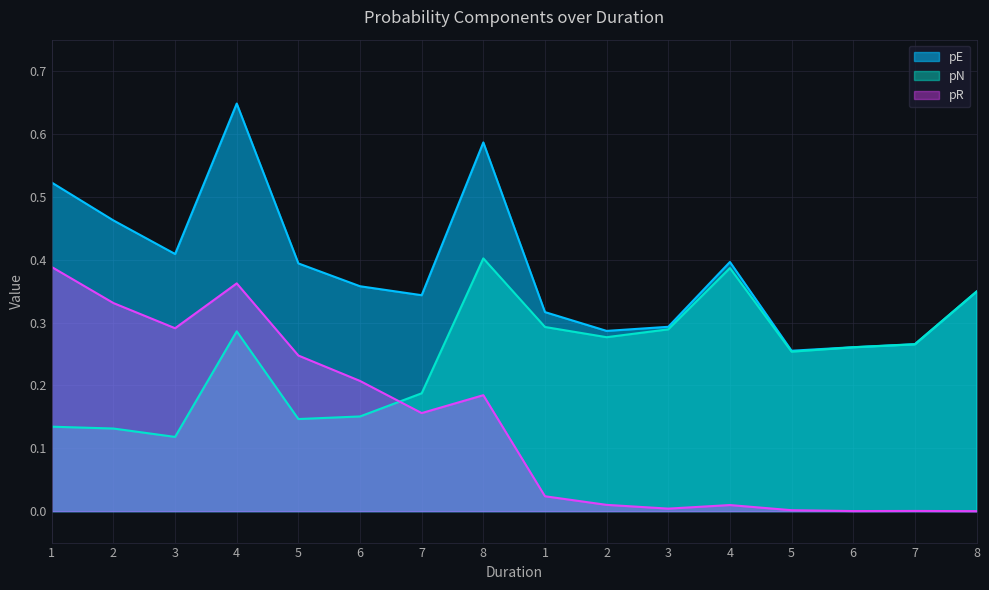

Reading right to left, extract all data points from this chart.

pE: 8=0.3	7=0.3	6=0.3	5=0.3	4=0.4	3=0.3	2=0.3	1=0.3	8=0.6	7=0.3	6=0.4	5=0.4	4=0.6	3=0.4	2=0.5	1=0.5
pN: 8=0.3	7=0.3	6=0.3	5=0.3	4=0.4	3=0.3	2=0.3	1=0.3	8=0.4	7=0.2	6=0.2	5=0.1	4=0.3	3=0.1	2=0.1	1=0.1
pR: 8=0.0	7=0.0	6=0.0	5=0.0	4=0.0	3=0.0	2=0.0	1=0.0	8=0.2	7=0.2	6=0.2	5=0.2	4=0.4	3=0.3	2=0.3	1=0.4